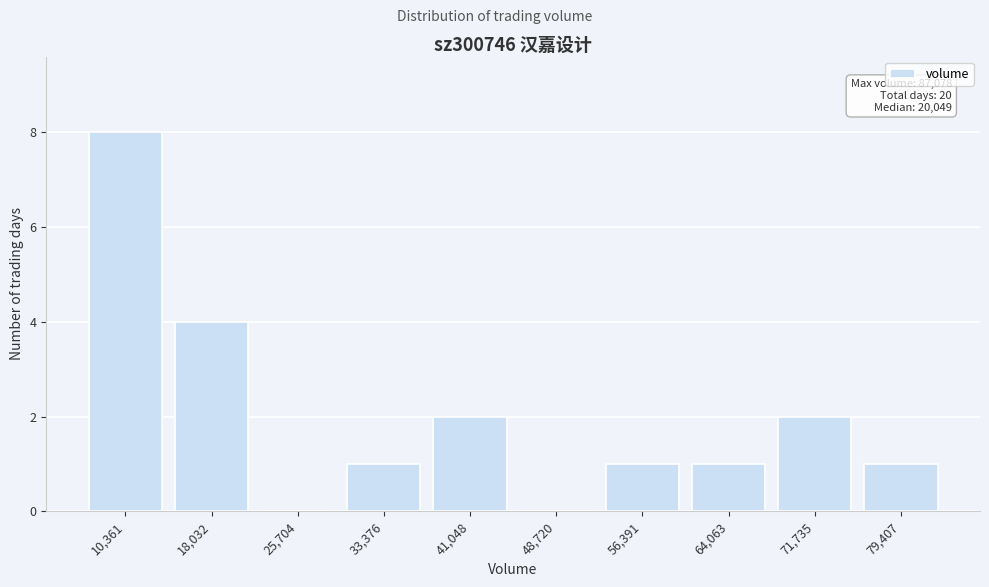

Reading left to right, extract all data points from this chart.

10,361=8	18,032=4	25,704=0	33,376=1	41,048=2	48,720=0	56,391=1	64,063=1	71,735=2	79,407=1